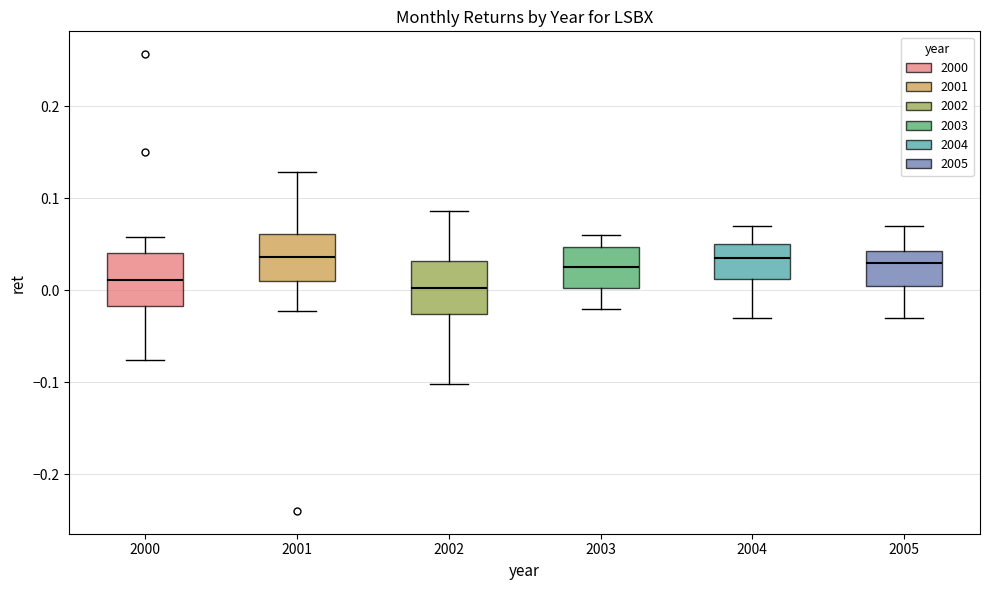

Where does the lower whisker of the box at x = 2005 end on the y-axis? The values are not printed on the chart, so give them approximately, as read against the axis.

-0.03